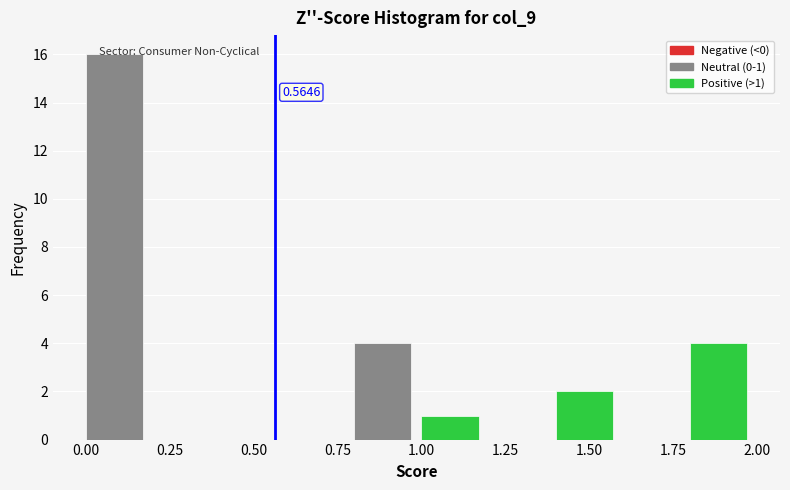

Over which range of the x-axis is the bar tallest?

0.0 to 0.2